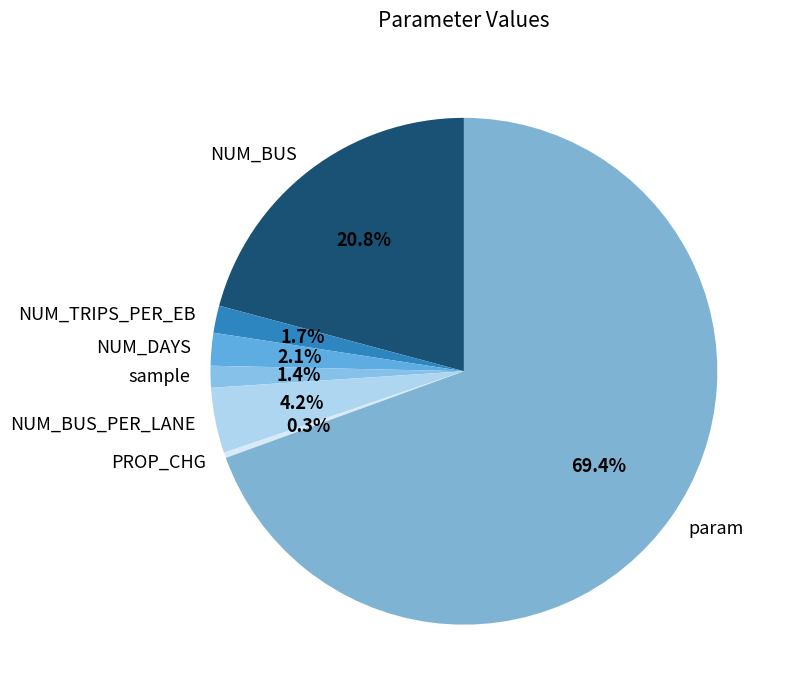

Does sample account for over 50% of the chart?

No